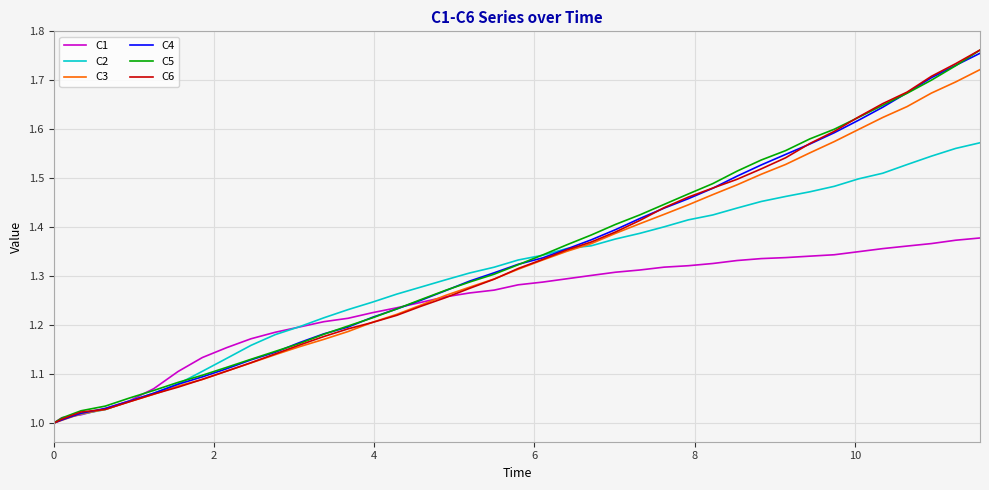

Which series has the widest spread of values?

C6